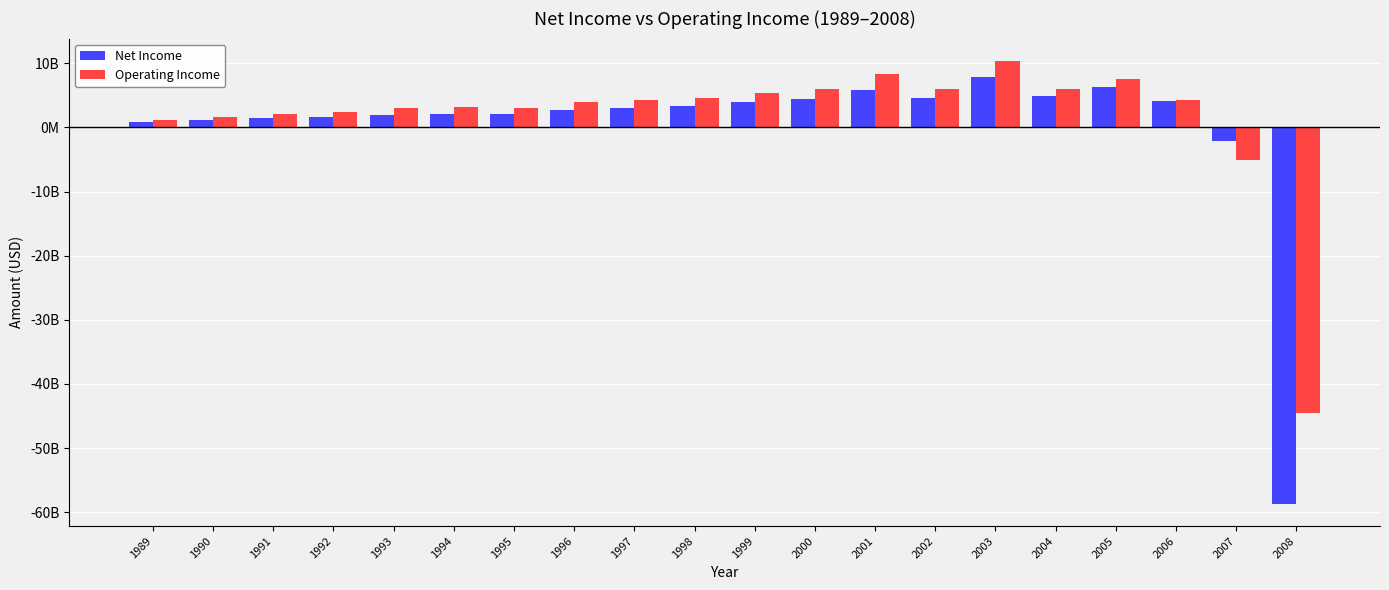

Are the bars grouped side by side (vs. stacked)?

Yes